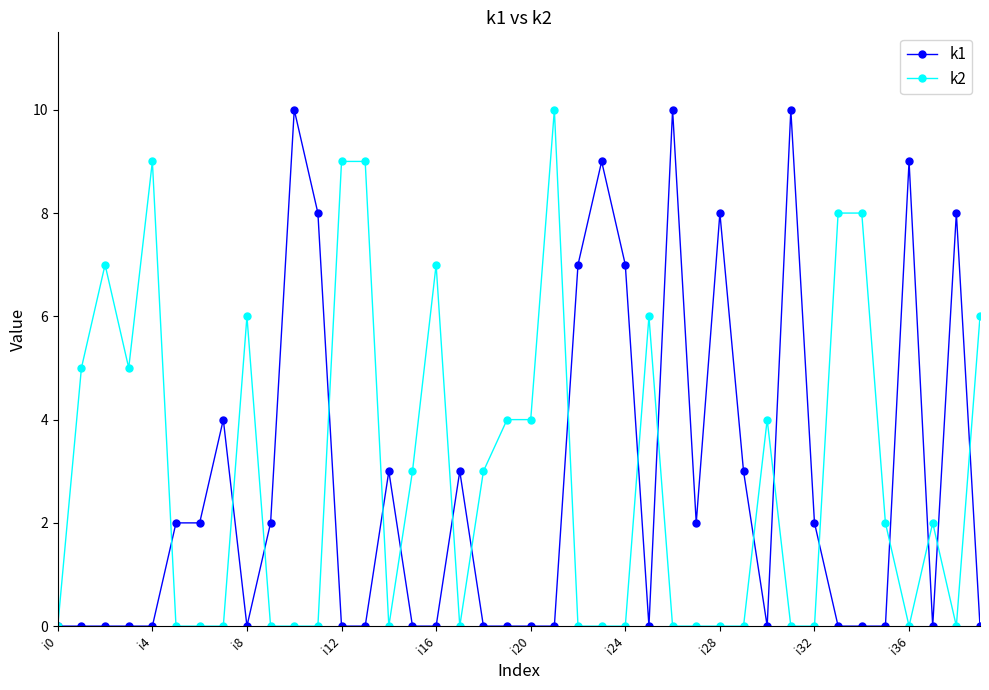

What is the maximum value shown in the chart?

10